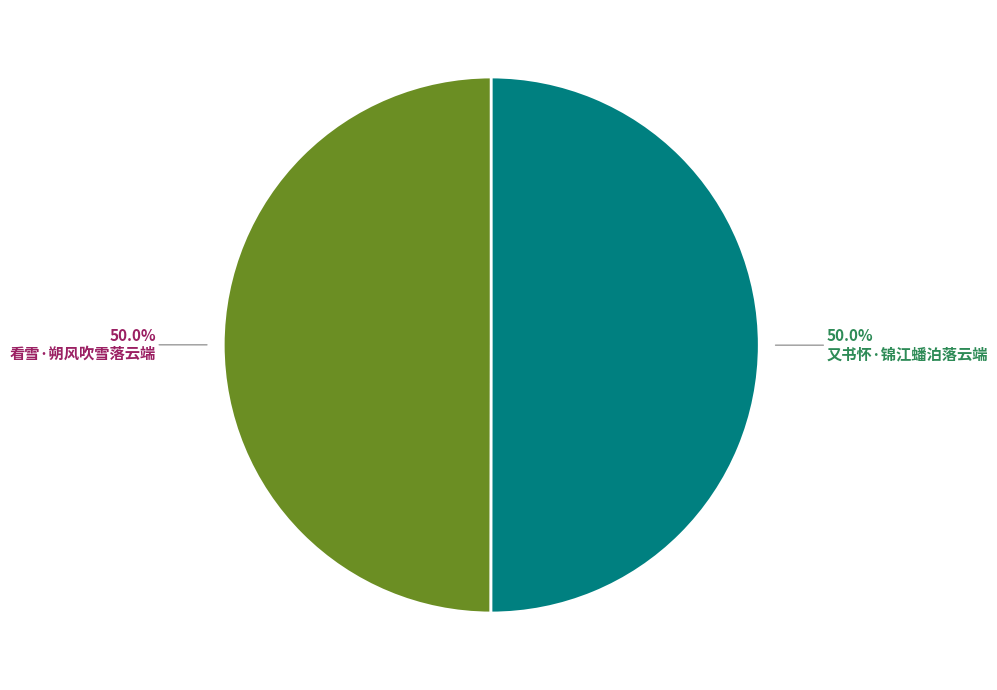

Is it true that 看雪·朔风吹雪落云端 is 50% of the pie?

True